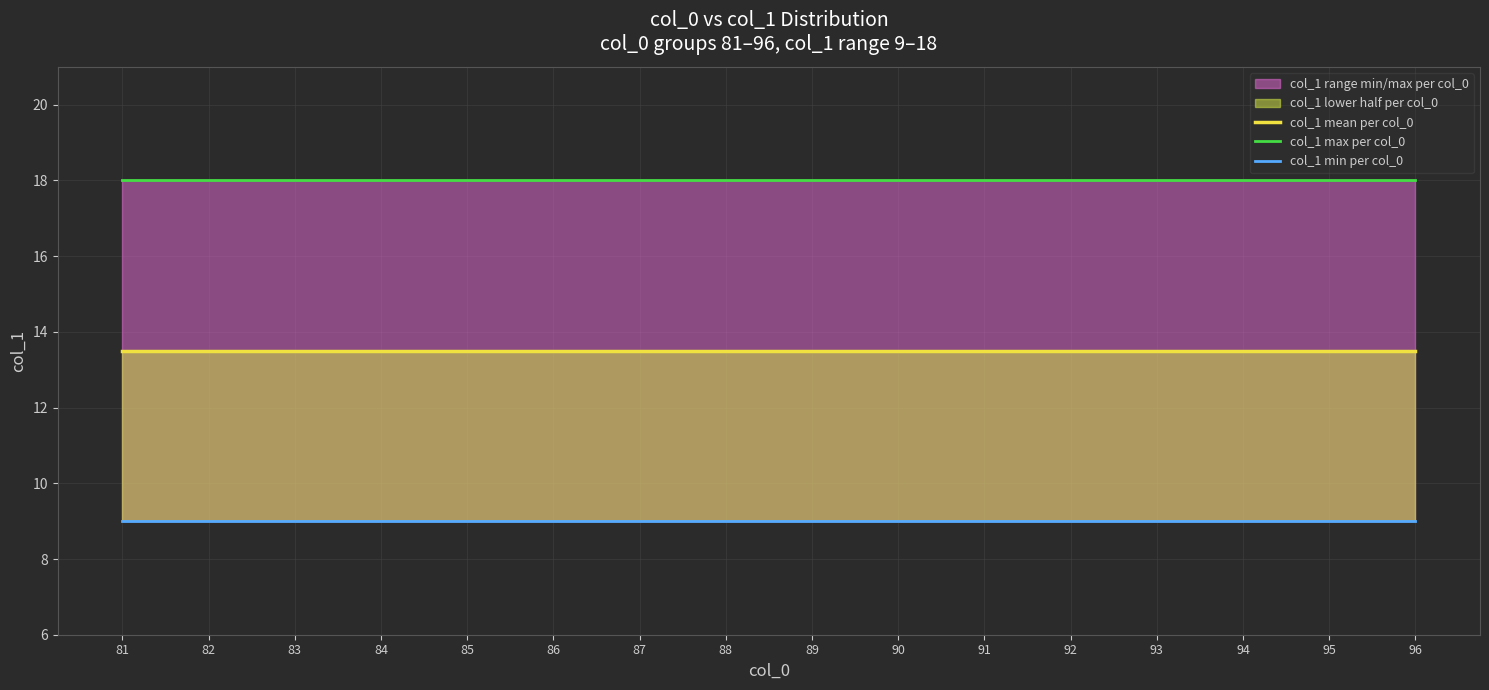

True or false: col_1 max per col_0 and col_1 min per col_0 cross at least once.

False